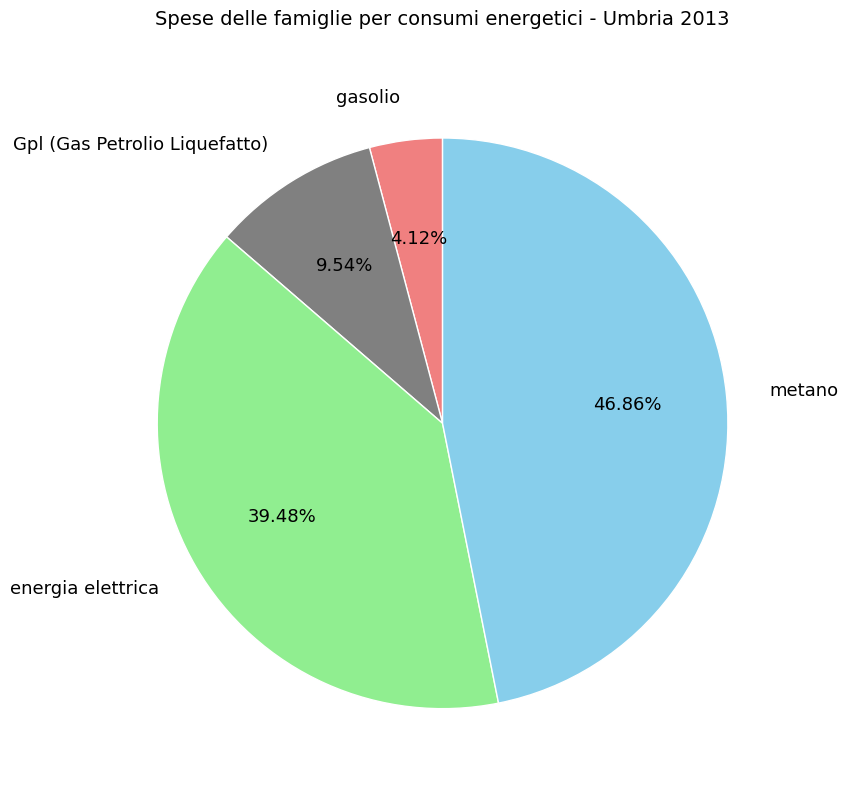

How many segments does this pie chart have?

4